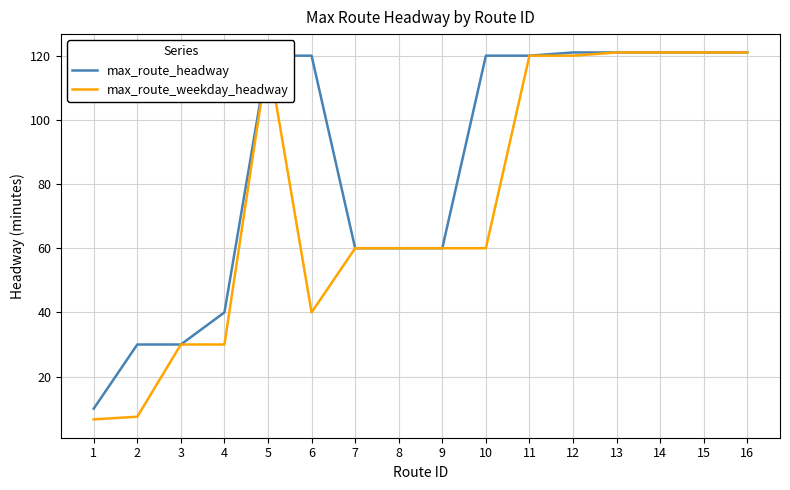

The value of max_route_weekday_headway at 7 is 38.9. True or false?

False